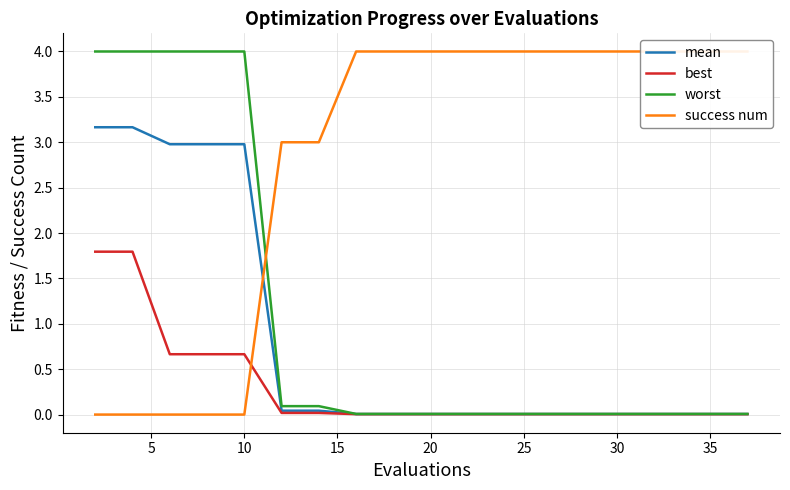

Rank the series by their maximum value, from lowest to highest.

best, mean, worst, success num